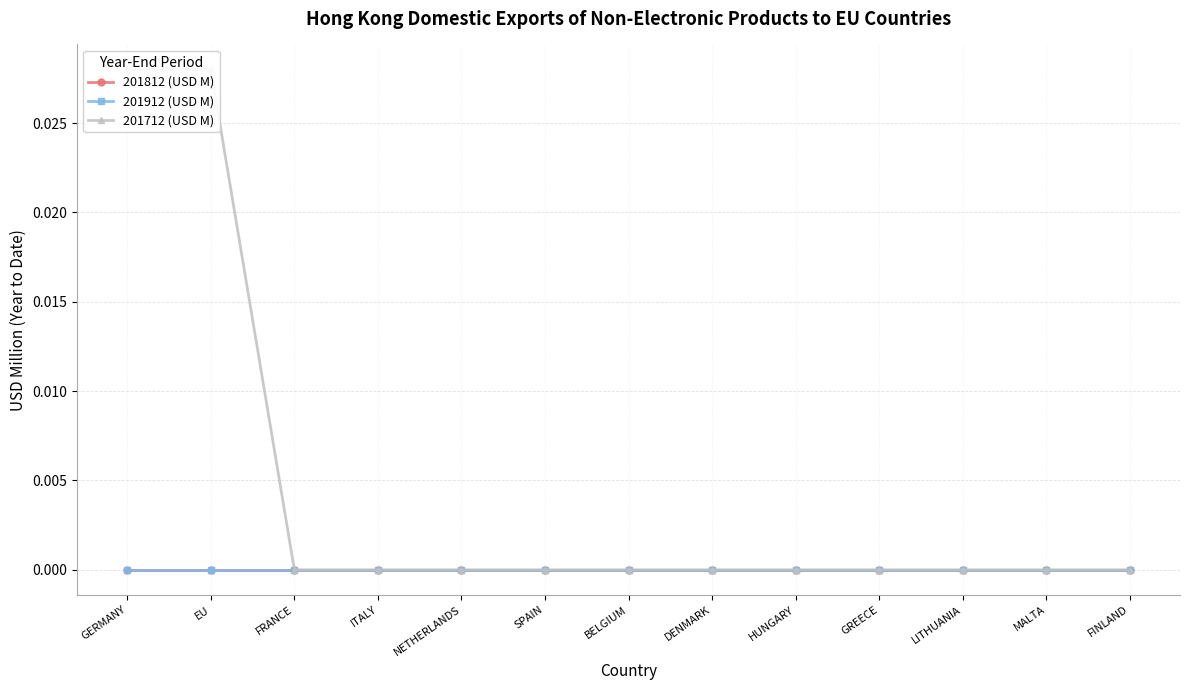

How many lines are shown in the chart?

3